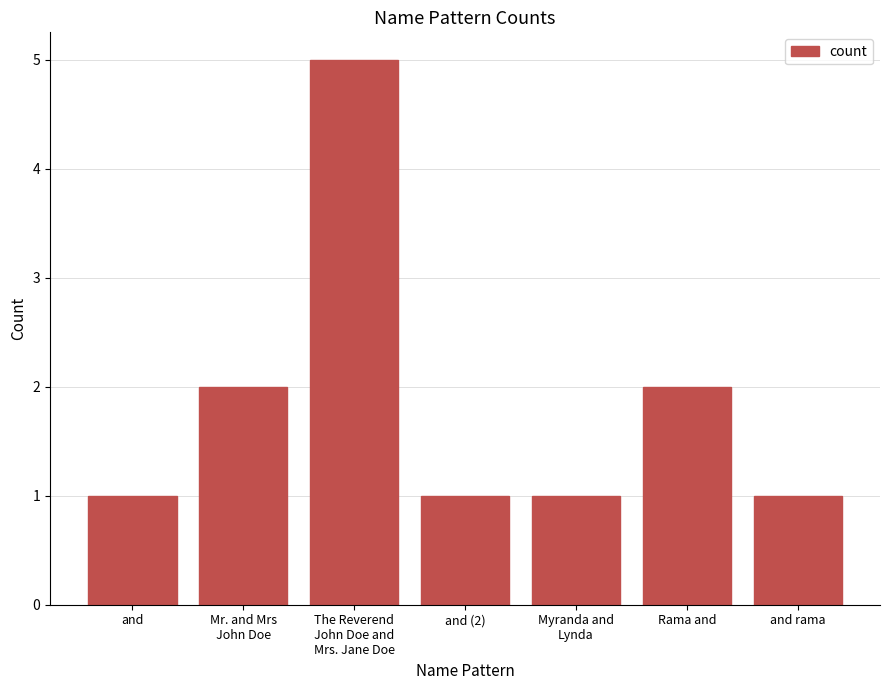

What is the change in value from and to Rama and?

+1